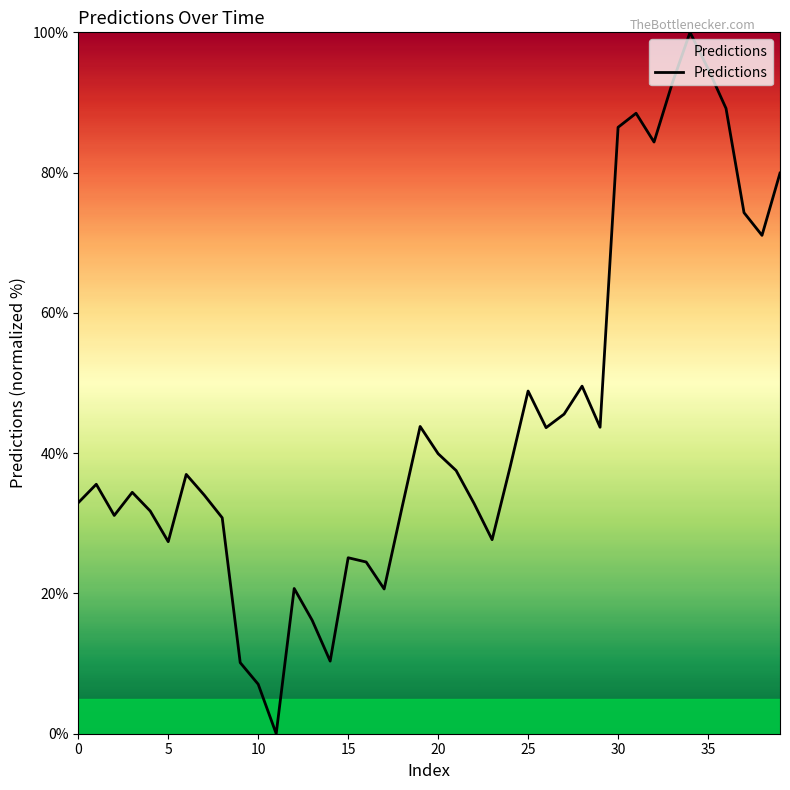

What is the difference between the maximum and minimum values?

100.0